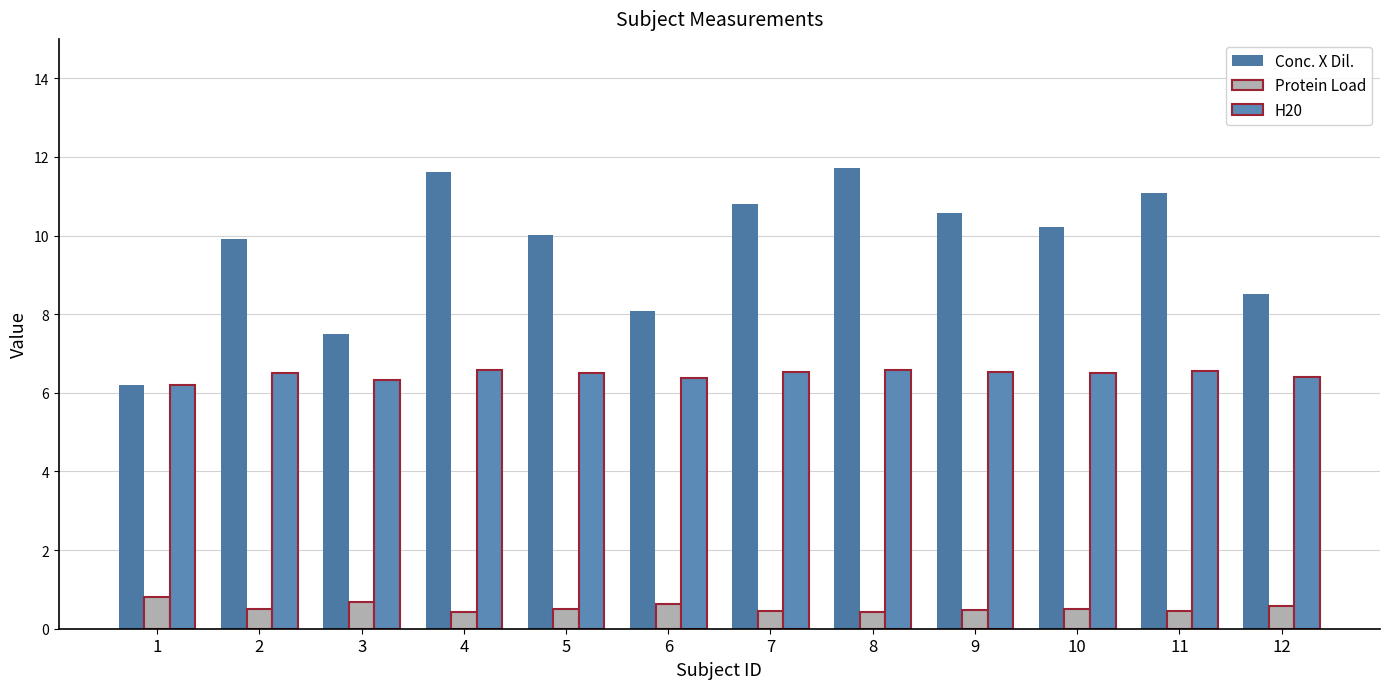

Reading right to left, list all the values displayed in this chart.

Conc. X Dil.: 8.5	11.1	10.2	10.6	11.7	10.8	8.1	10.0	11.6	7.5	9.9	6.2
Protein Load: 0.6	0.5	0.5	0.5	0.4	0.5	0.6	0.5	0.4	0.7	0.5	0.8
H20: 6.4	6.5	6.5	6.5	6.6	6.5	6.4	6.5	6.6	6.3	6.5	6.2